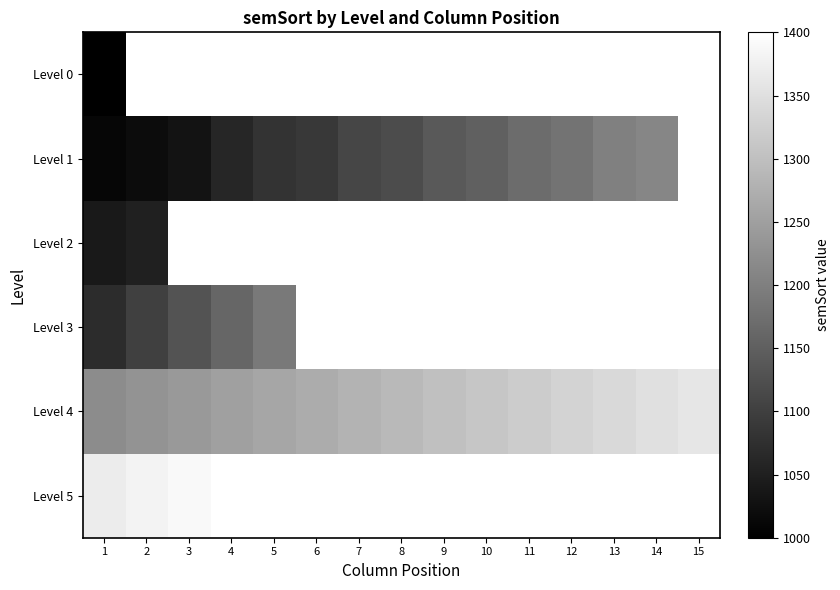

The value of Level 4 at 7 is 1280.0. True or false?

True